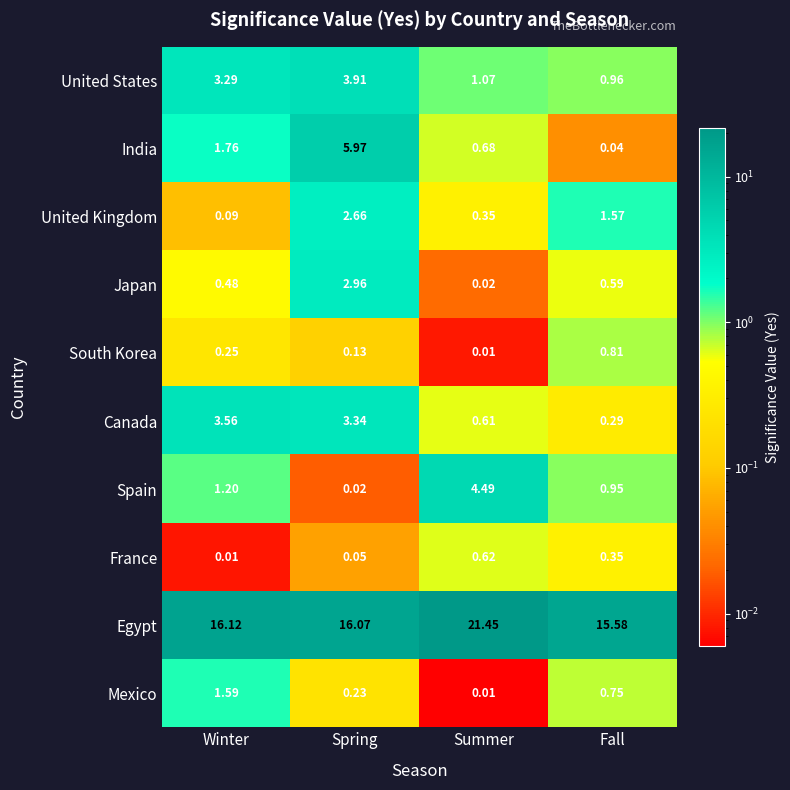

Which series has the largest total across all categories?

Egypt